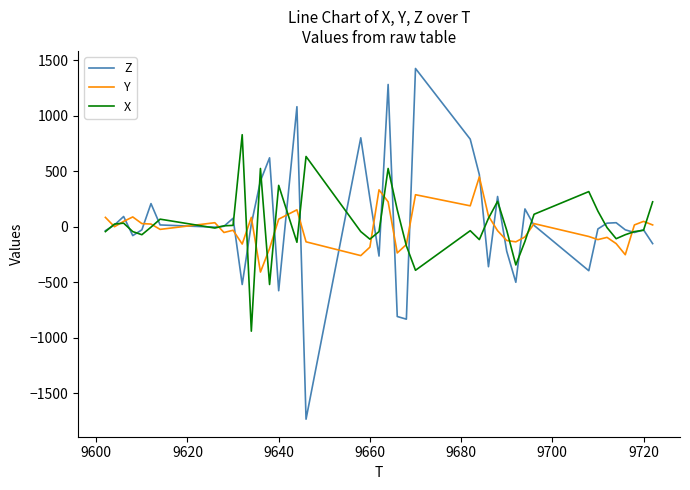

True or false: Z and X cross at least once.

True